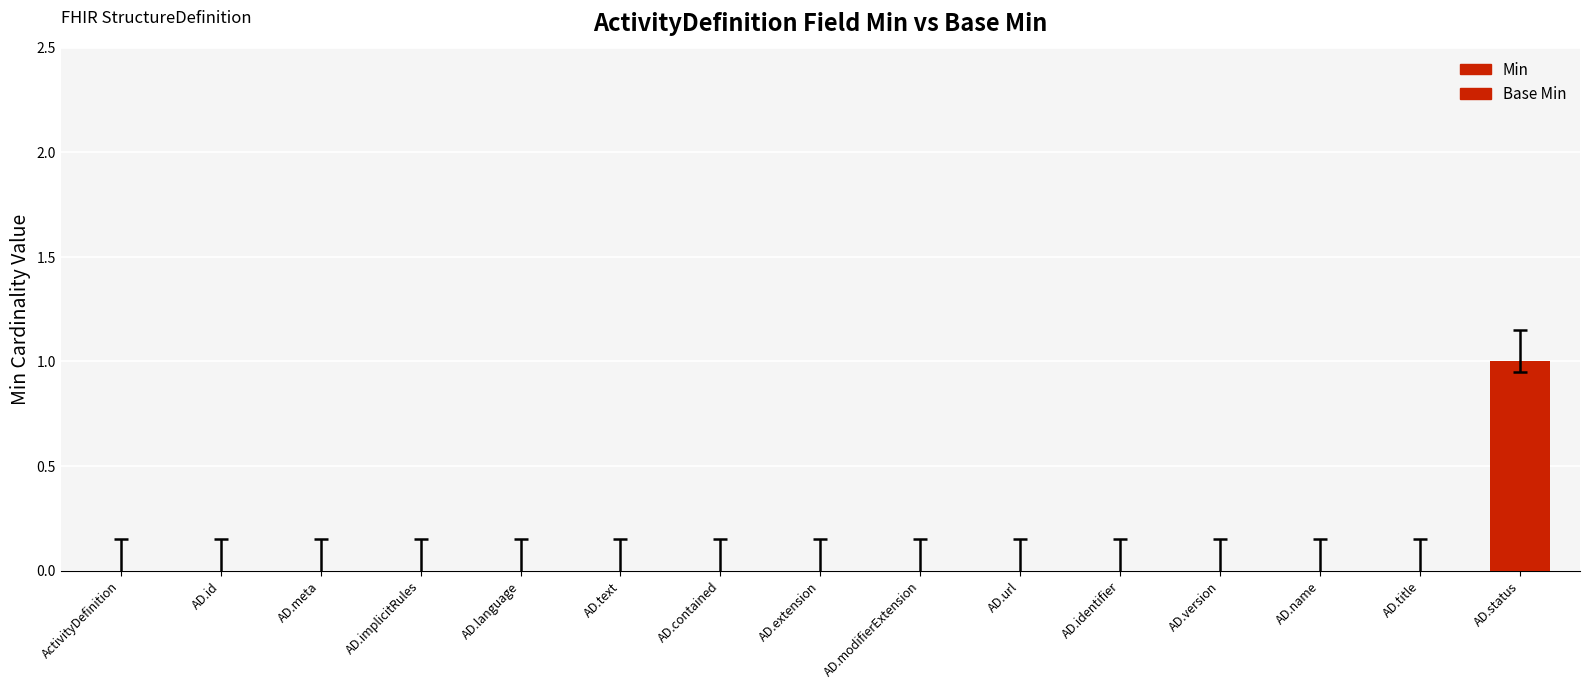

Which category has the highest value across all series?

AD.status